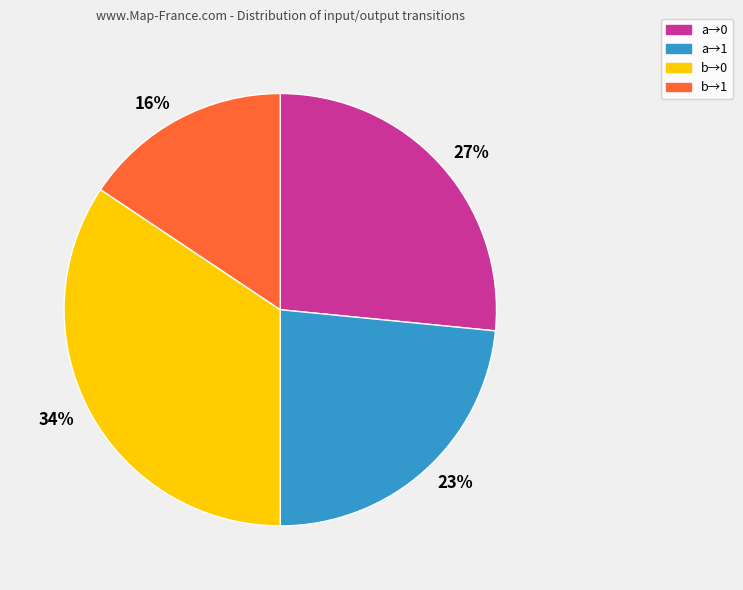

Do 27% and 34% together represent more than half of the pie?

Yes